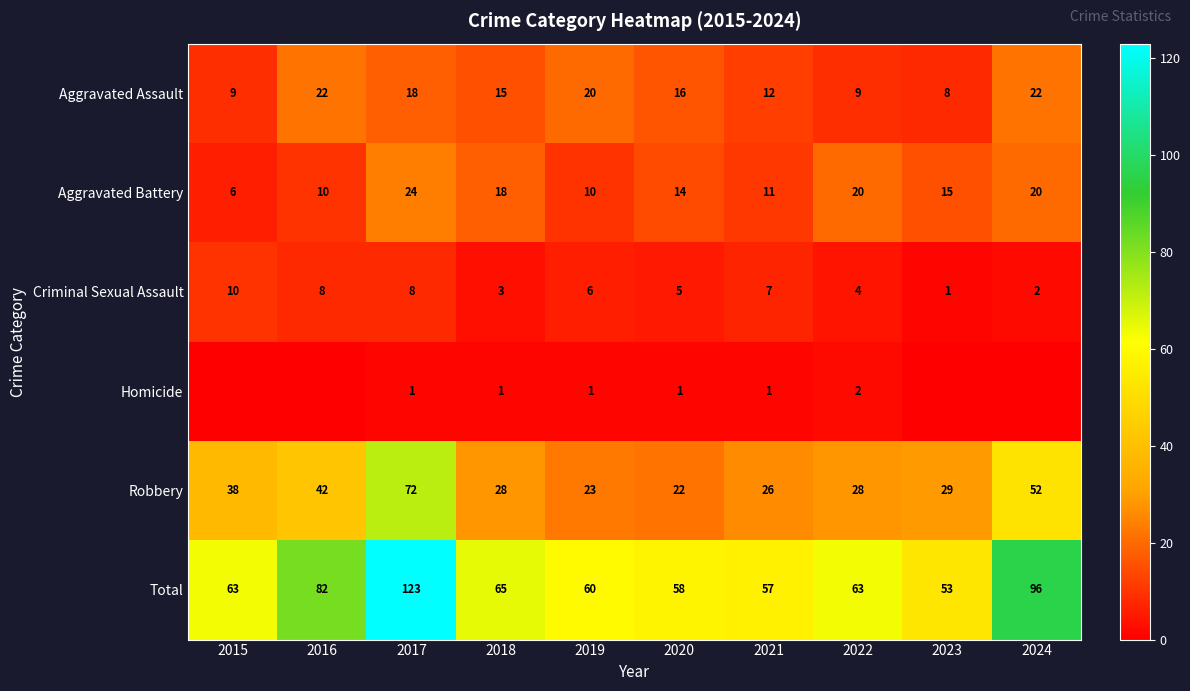

What is the average value of the Robbery series?

36